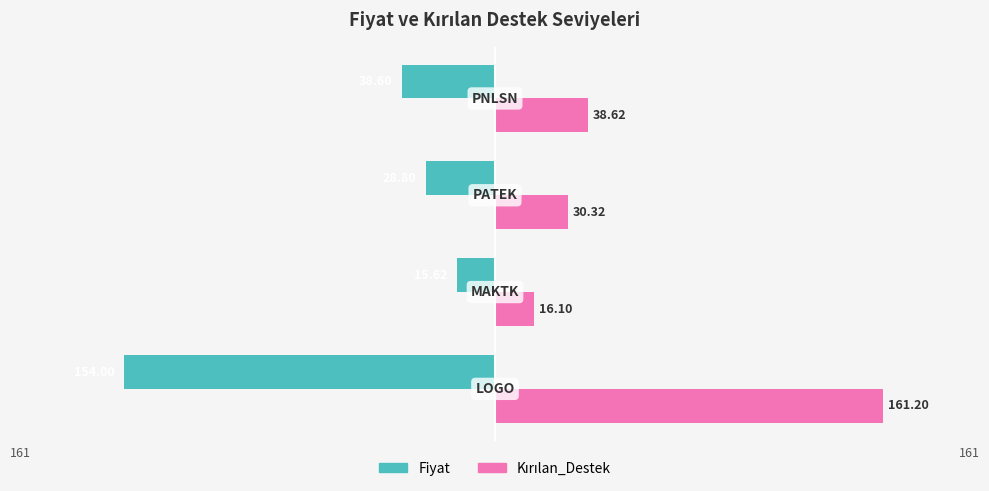

What is the difference between the maximum and minimum values in the Fiyat series?

138.4